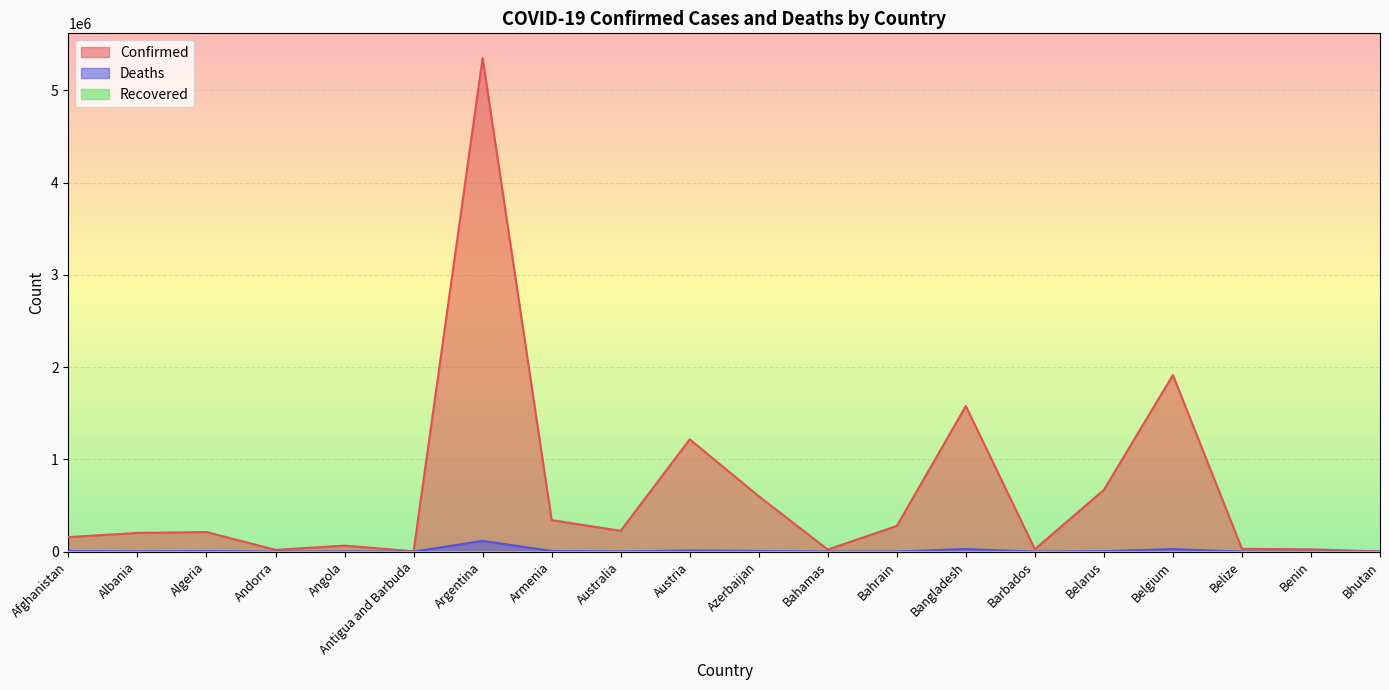

What position from the left is Benin?

19